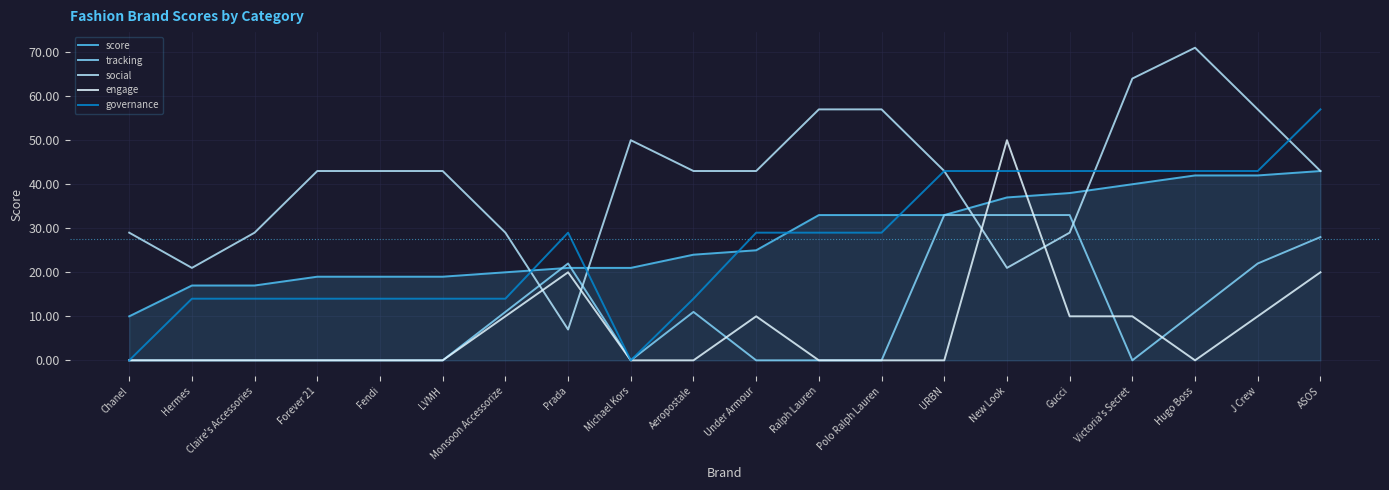

At which category is the sum across all series the highest?

ASOS